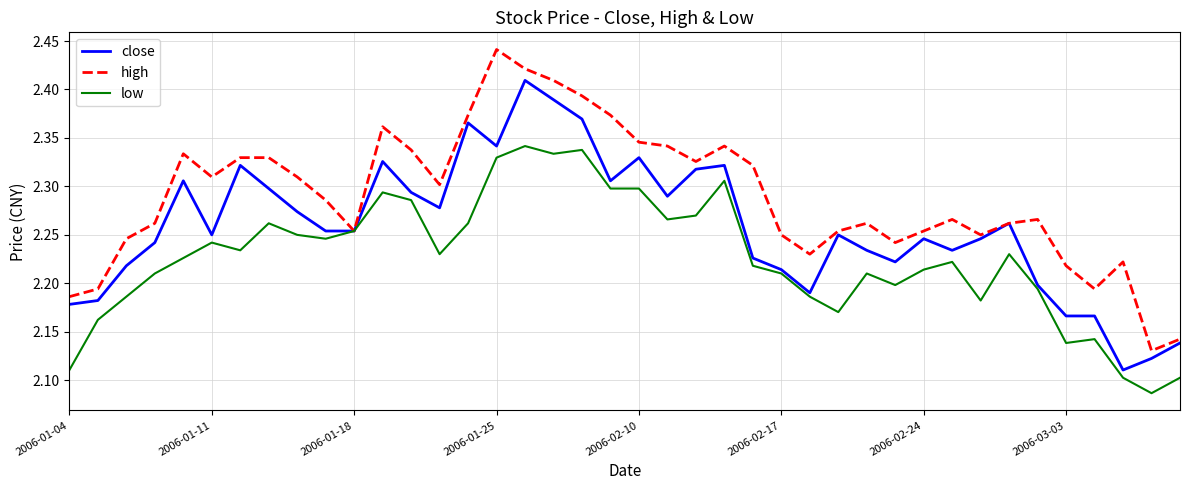

Rank the series by their maximum value, from lowest to highest.

low, close, high